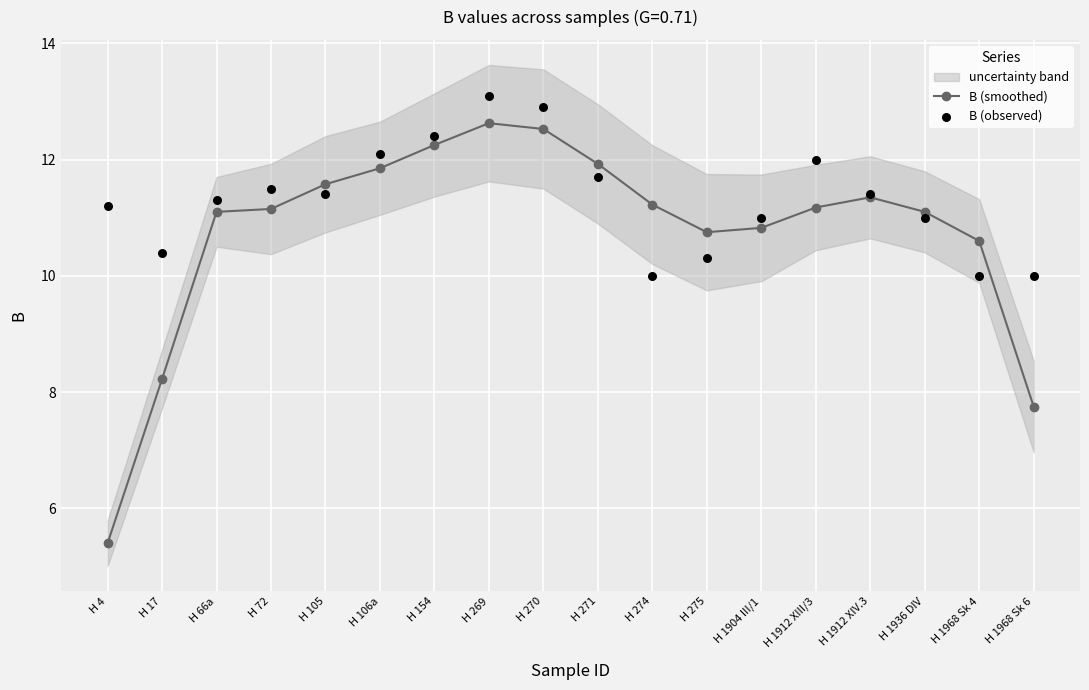

Which series reaches the minimum Y coordinate?

B (smoothed)